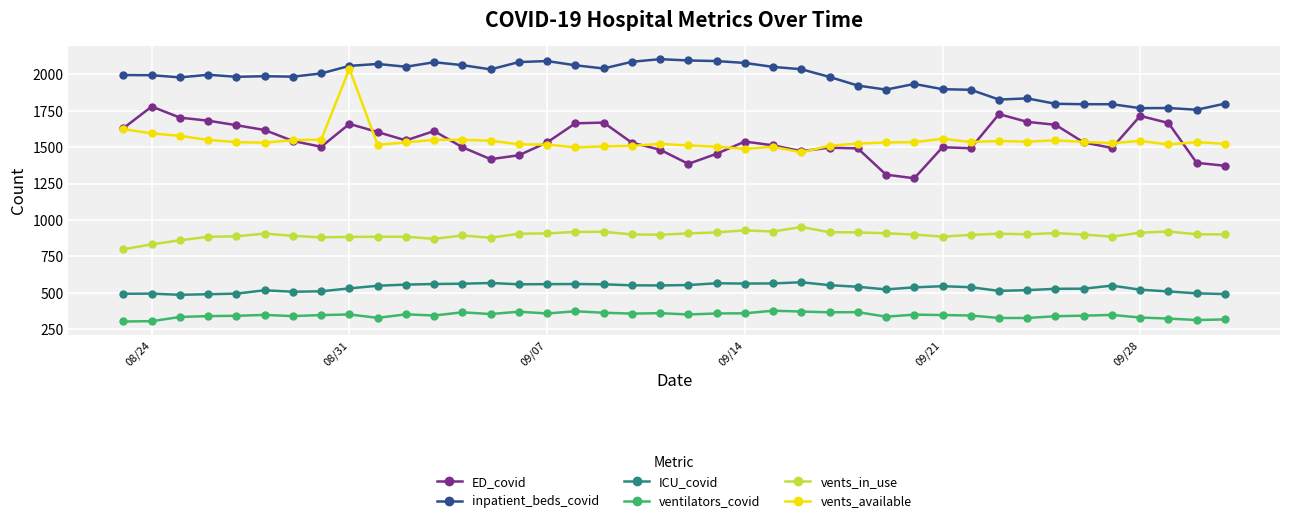

Which series has the largest range (max minus min)?

vents_available